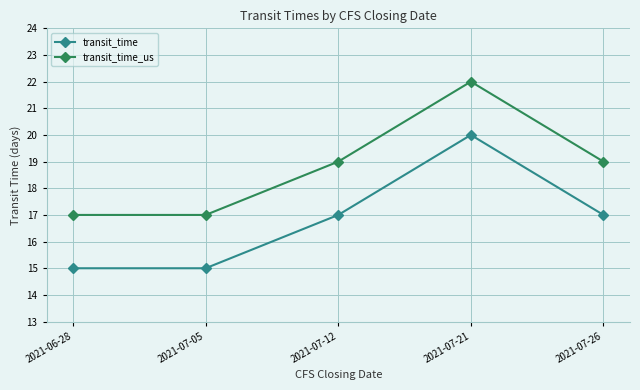

How many lines are shown in the chart?

2